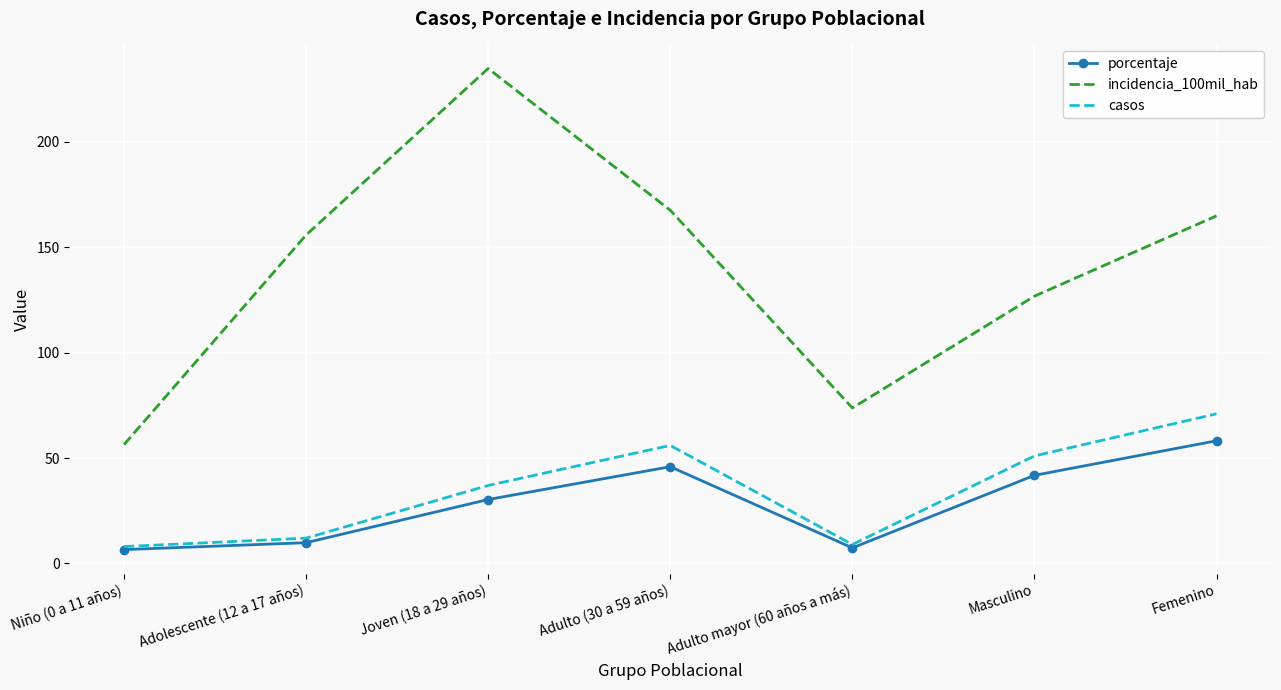

True or false: casos and incidencia_100mil_hab cross at least once.

False